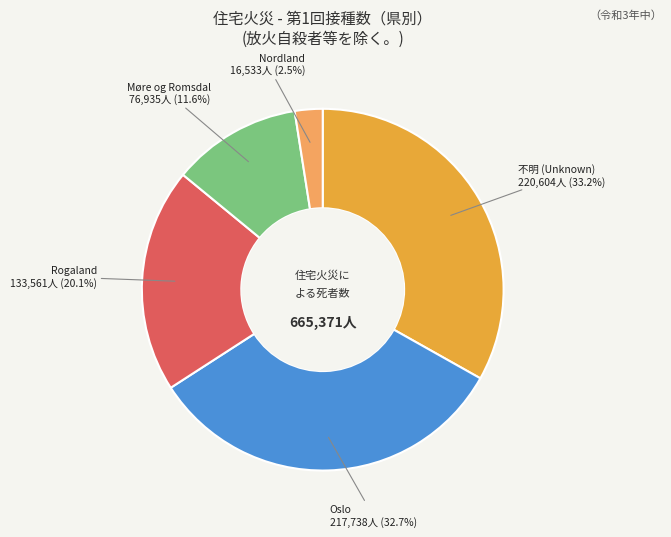

Does any single category account for the majority?

No